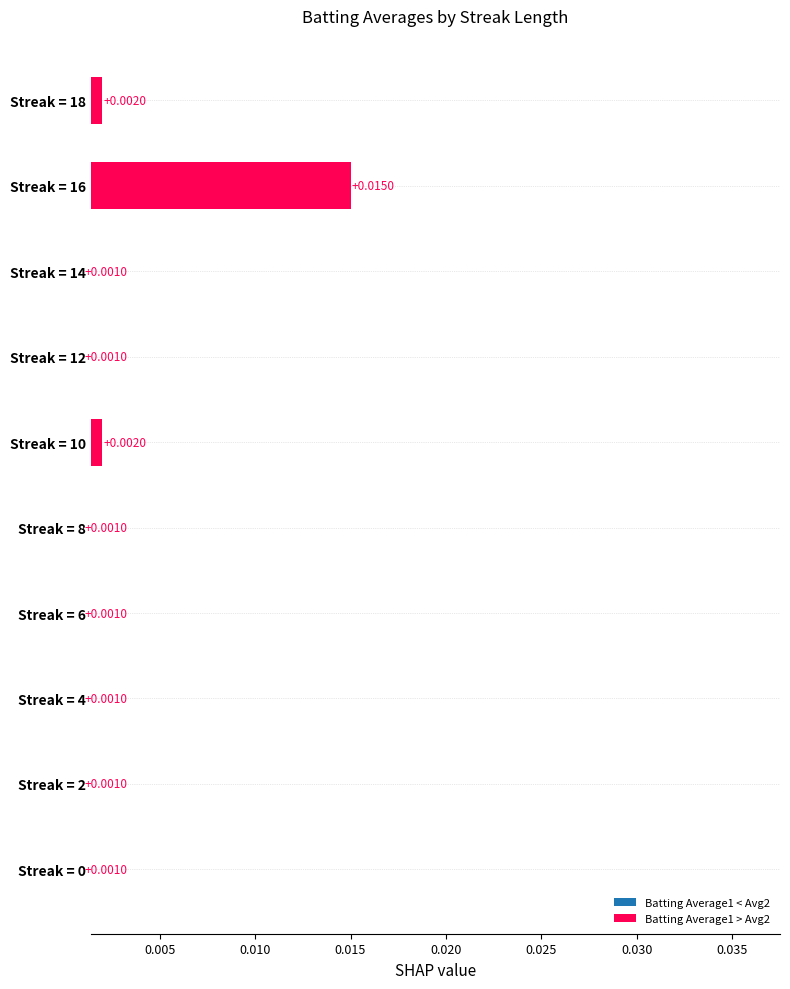

How many data points does each series have?

10